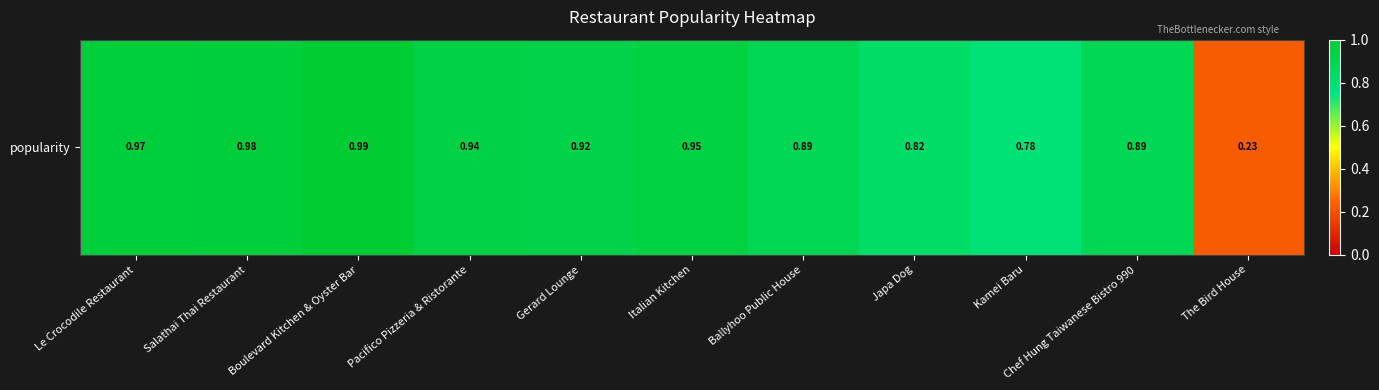

True or false: the data shows 1.0 at Salathai Thai Restaurant.

True